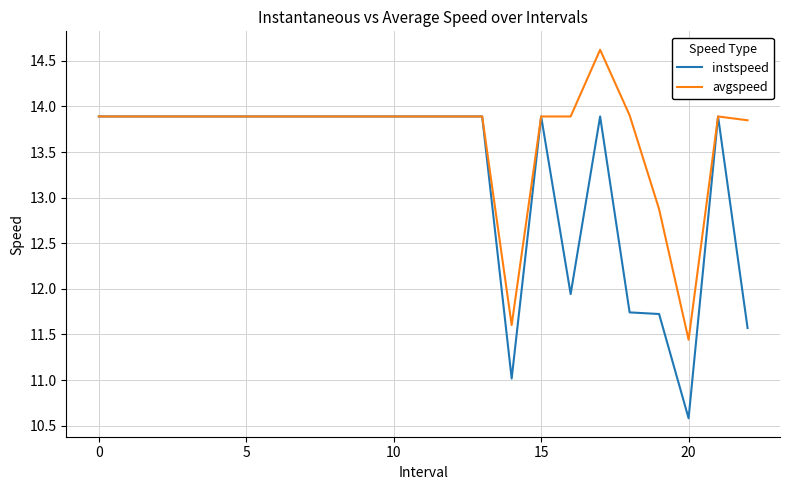

Which series has the largest range (max minus min)?

instspeed